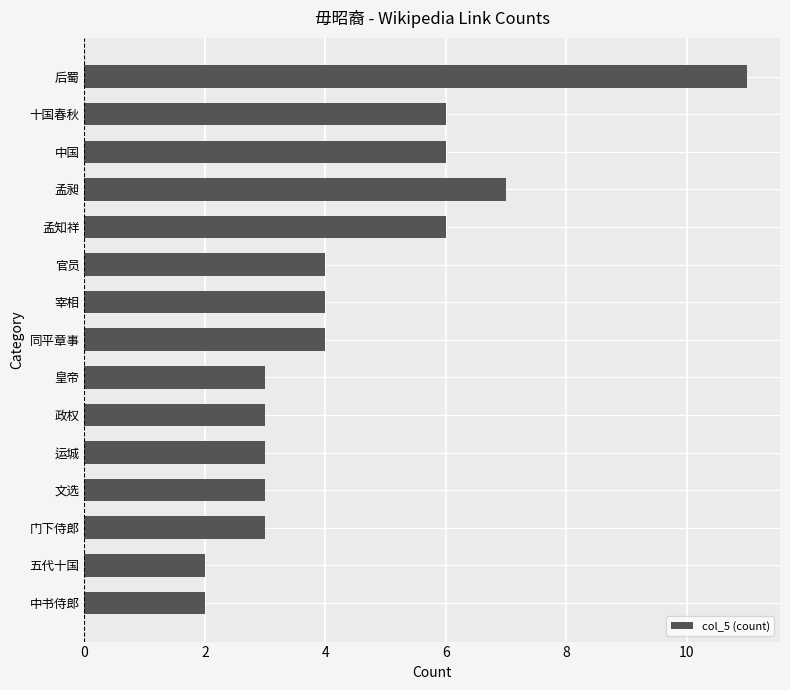

What is the sum of all values?

67